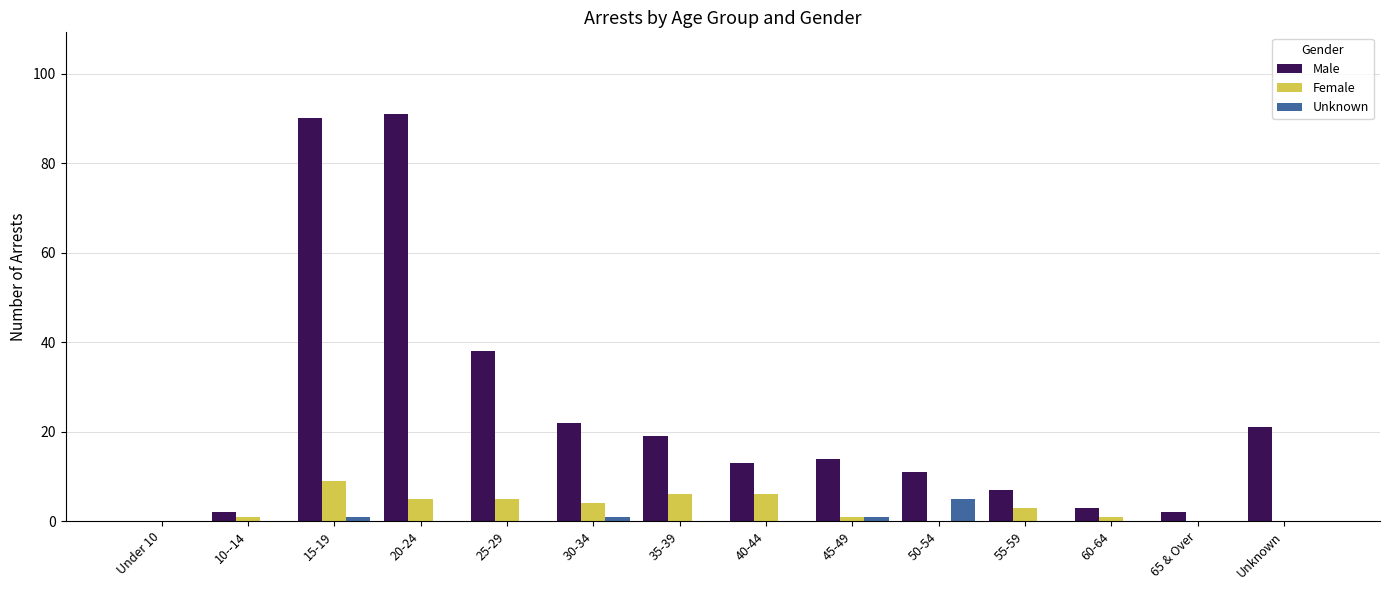

What is the difference between the Female values at 10--14 and 20-24?

4